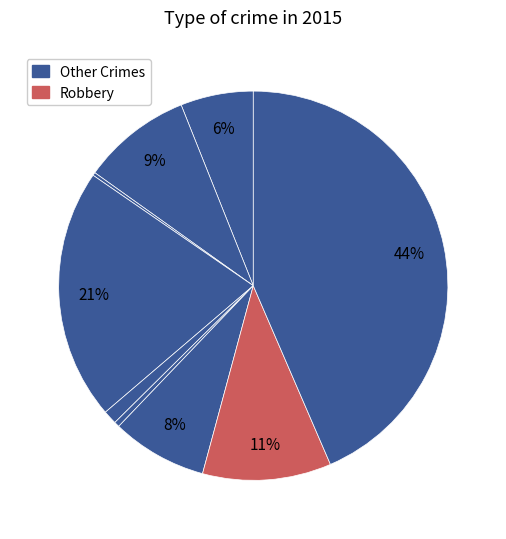

How many slices are in this pie chart?

9